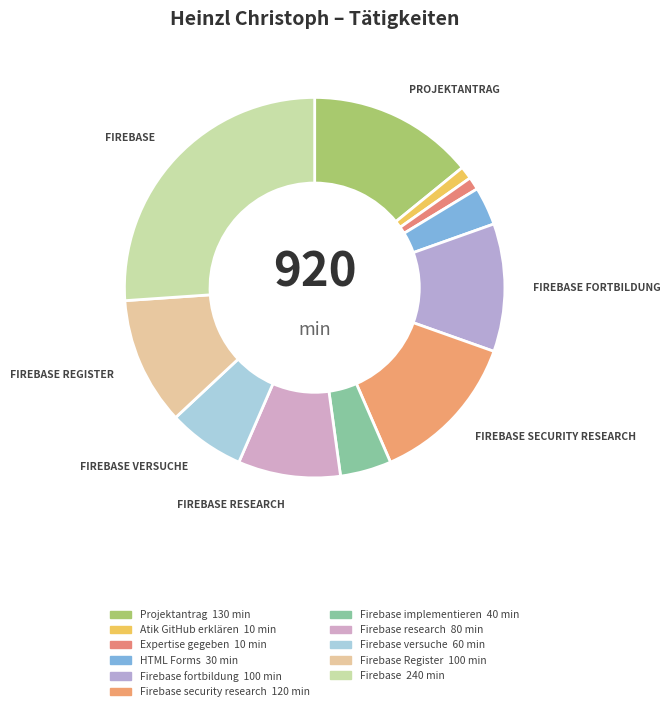

How many slices are in this pie chart?

11